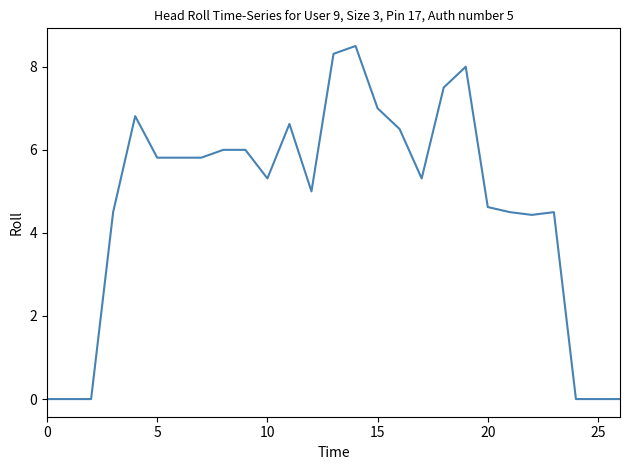

How many lines are shown in the chart?

1